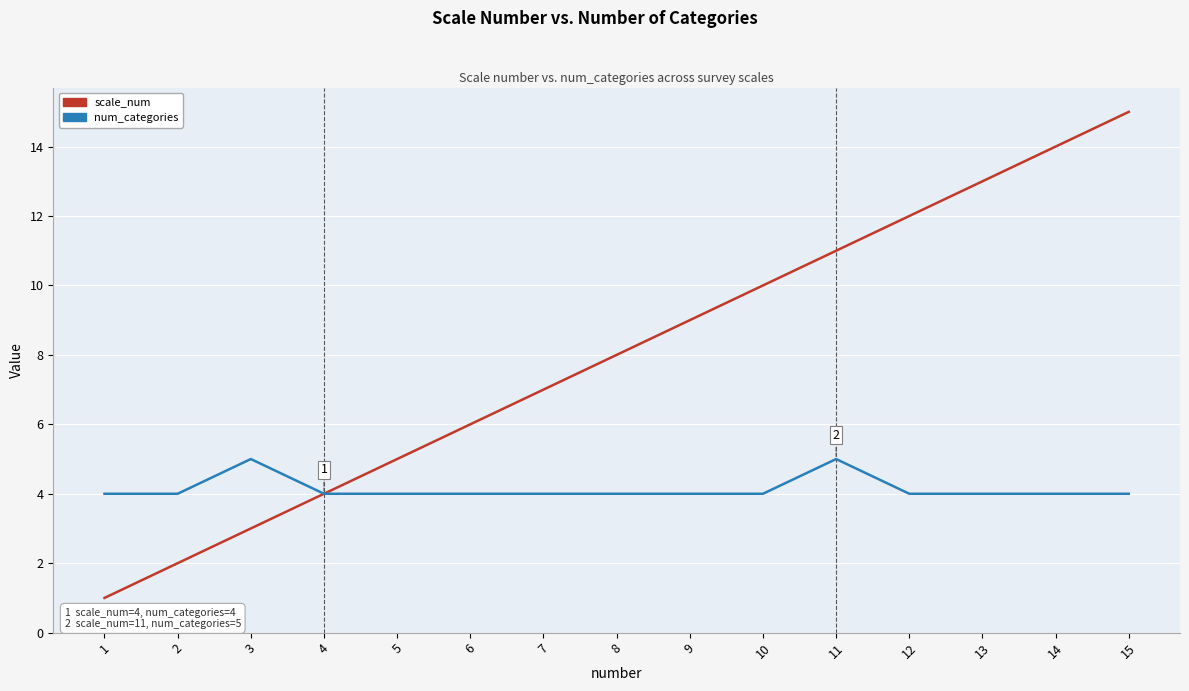

Rank the series by their average value, from highest to lowest.

scale_num, num_categories